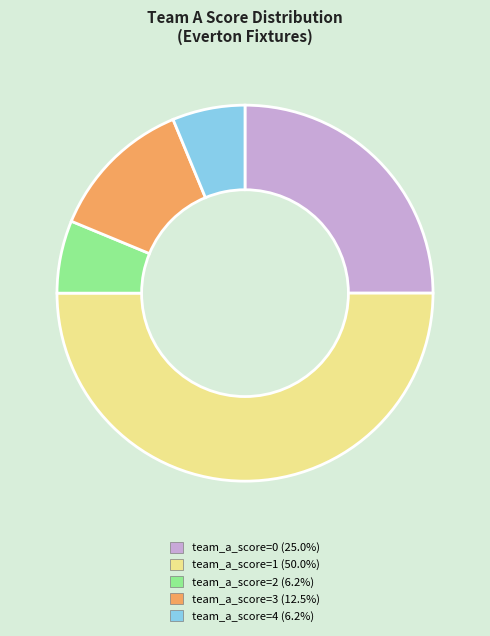

Do team_a_score=3 (12.5%) and team_a_score=4 (6.2%) together represent more than half of the pie?

No